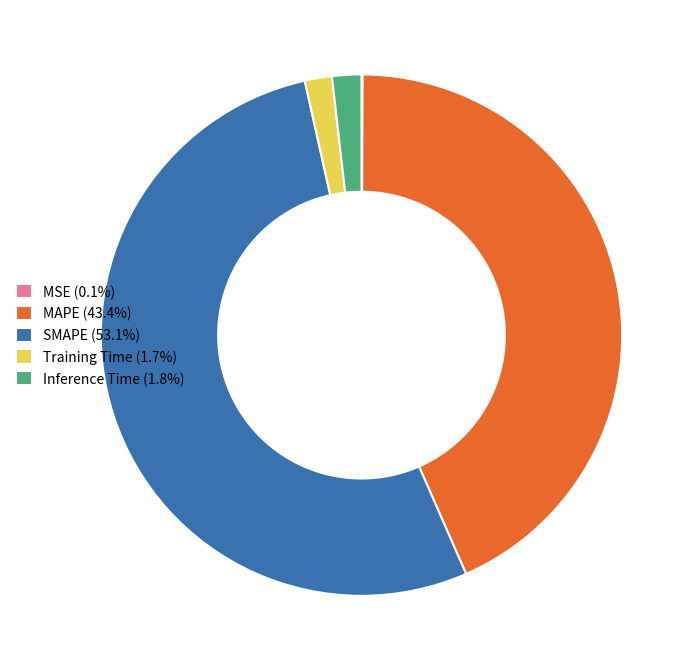

What is the ratio of the value at SMAPE (53.1%) to the value at Training Time (1.7%)?

31.6